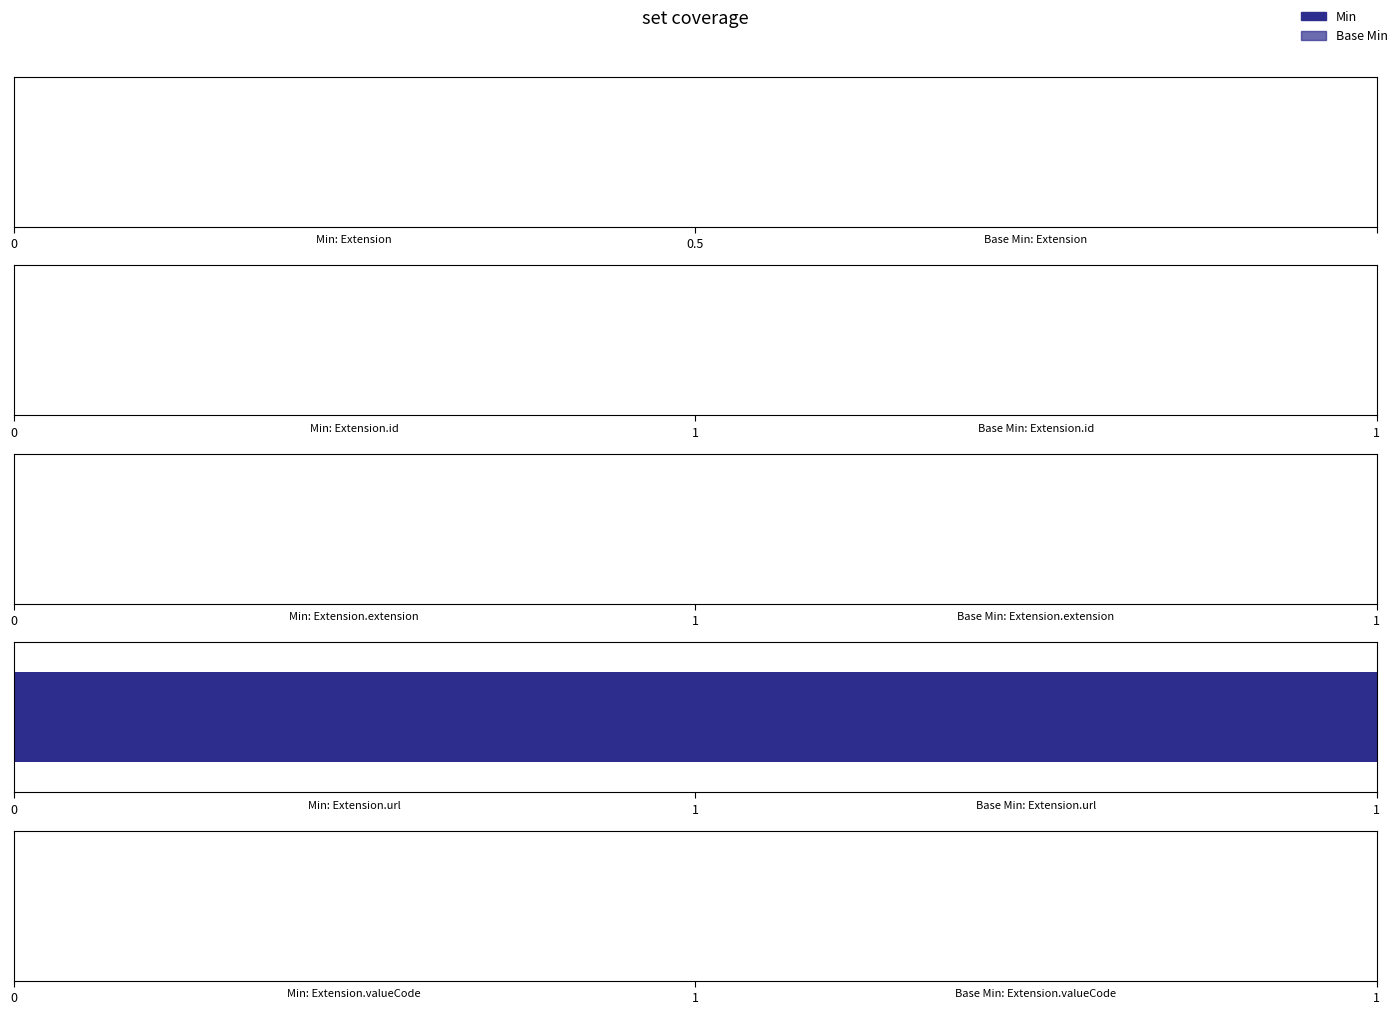

Which series has the largest total across all categories?

Min